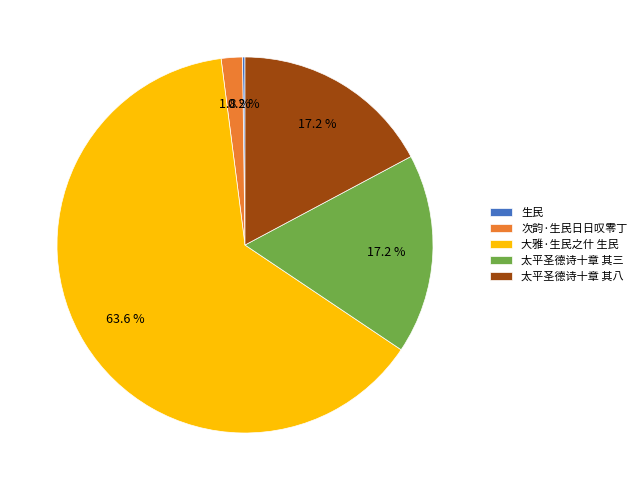

What is the total percentage of 太平圣德诗十章 其八 and 太平圣德诗十章 其三?

34.4%